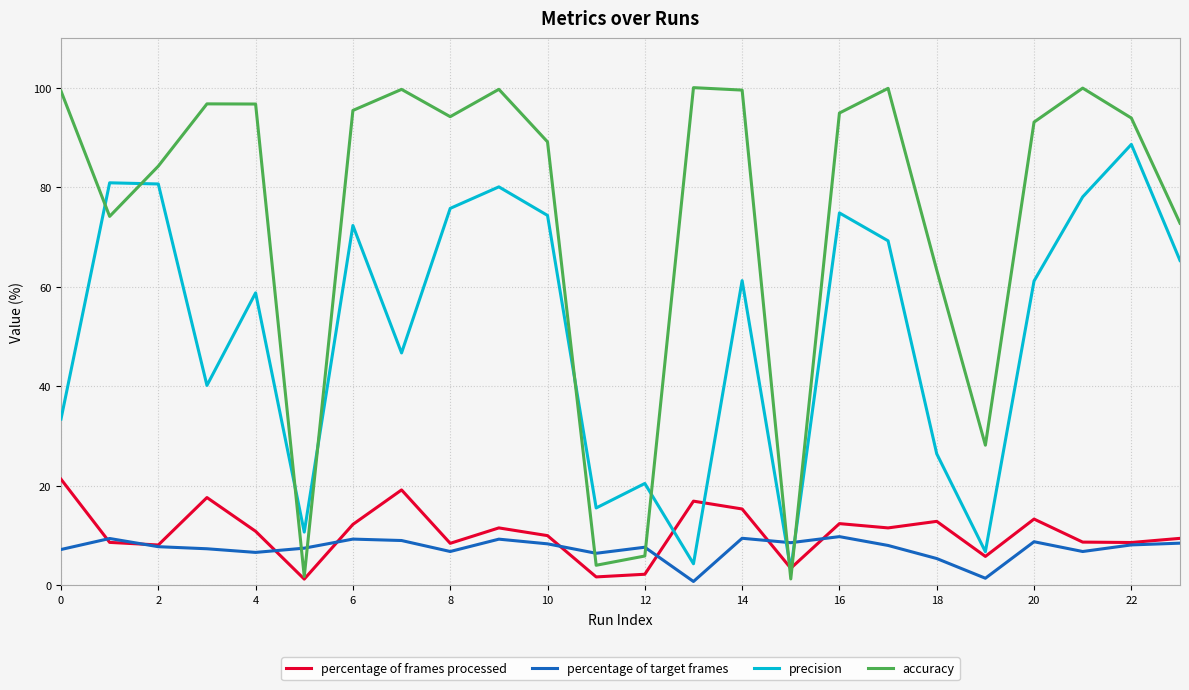

True or false: accuracy and percentage of target frames cross at least once.

True